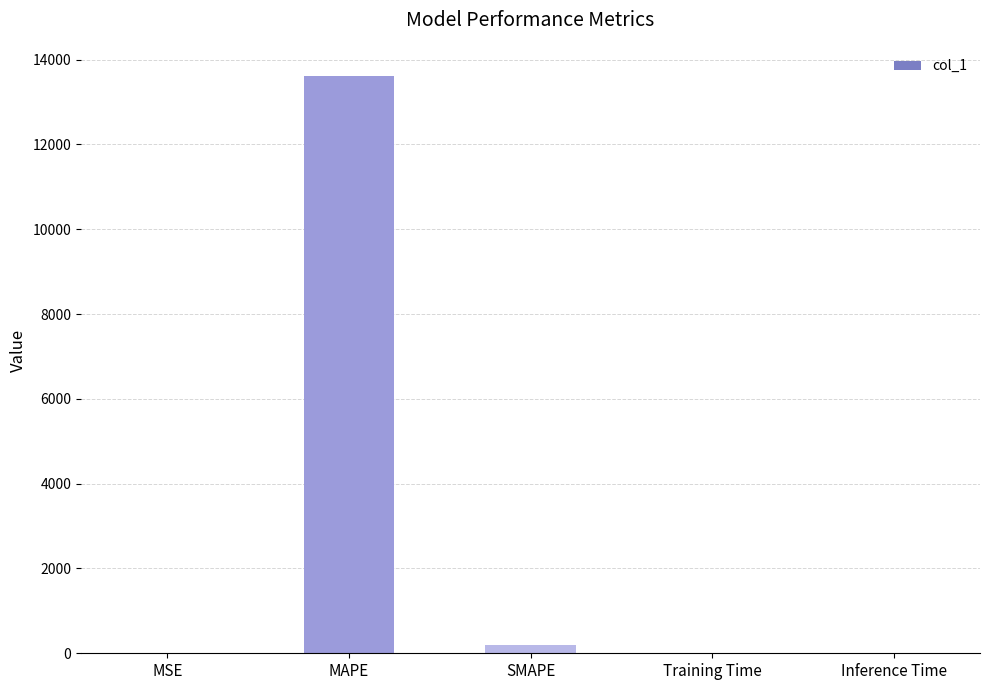

Which category has the highest value across all series?

MAPE